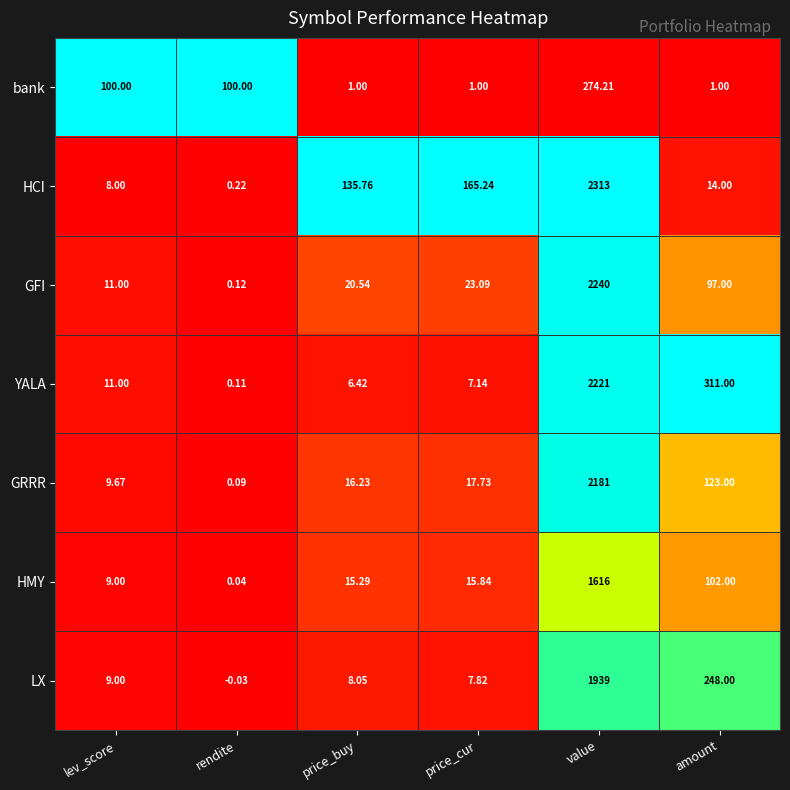

Is the value of bank at amount greater than the value of GFI at value?

No